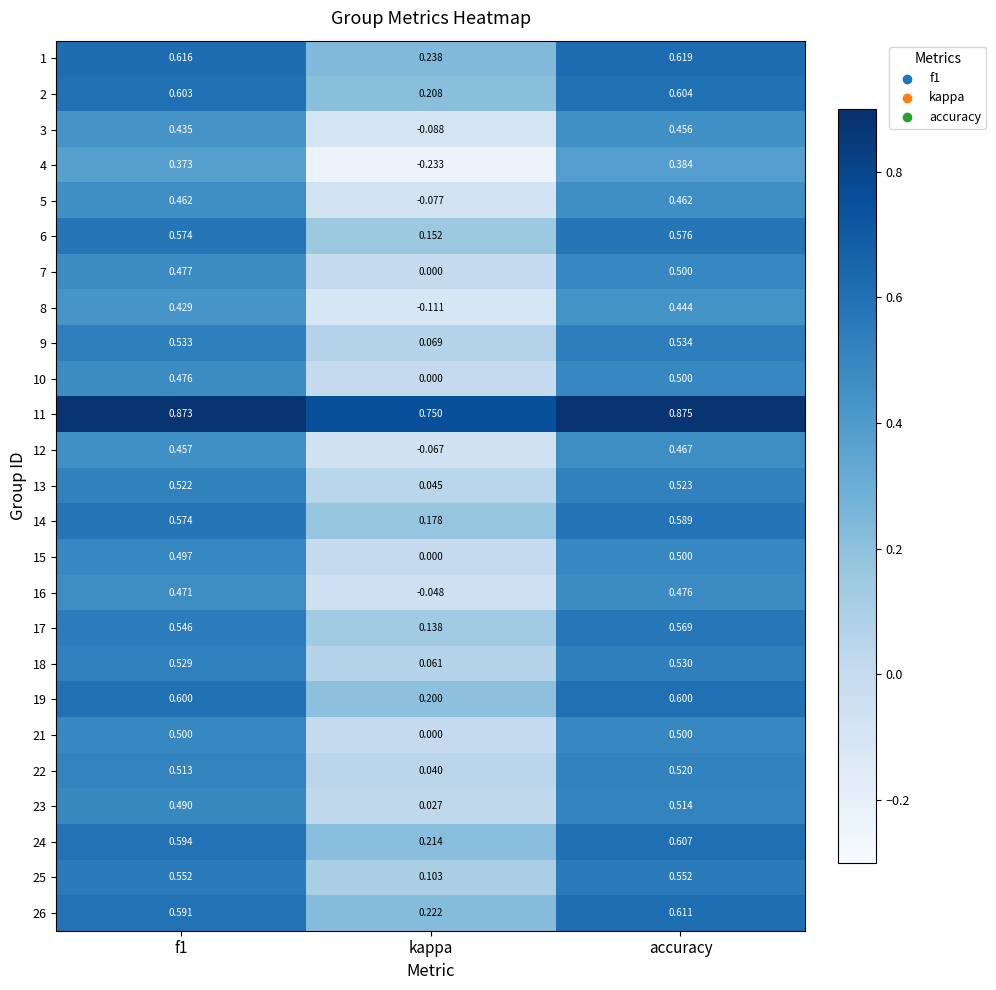

At which label is 5 closest to 0?

kappa